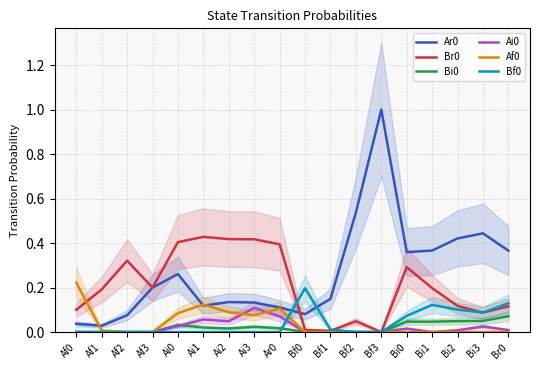

Is the value of Ar0 at Af2 greater than the value of Bi0 at Bf3?

Yes